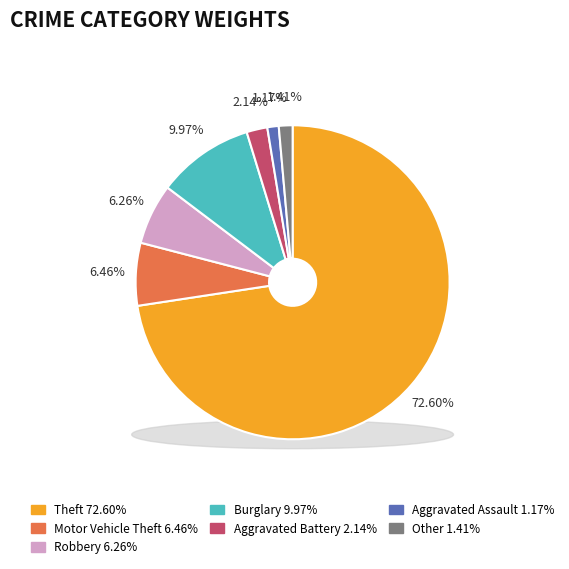

How much of the chart is everything except Robbery?

93.7%